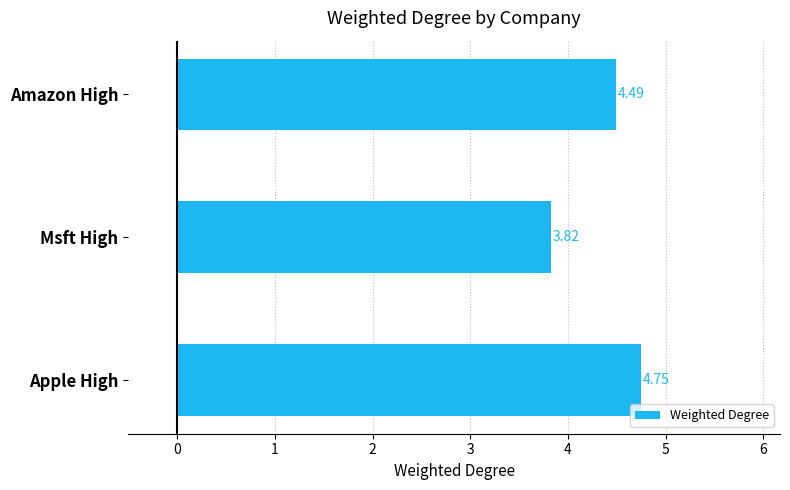

How many data points are above 4?

2